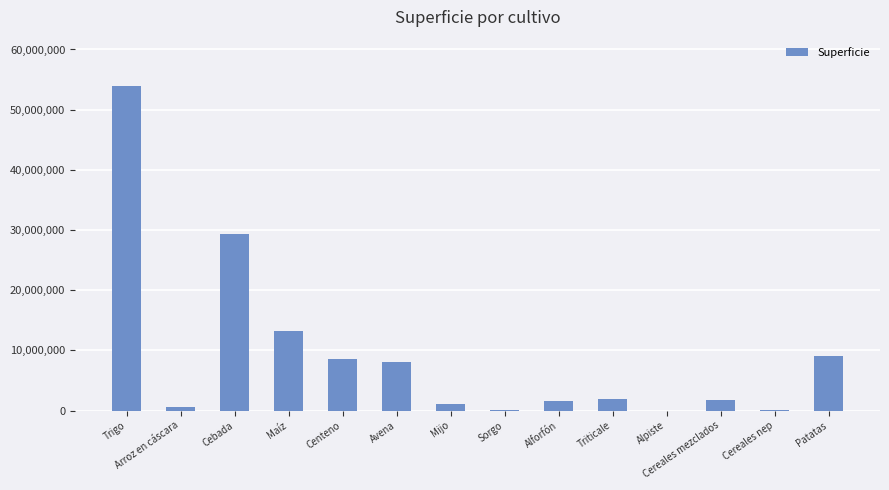

What is the sum of all values?

129419167